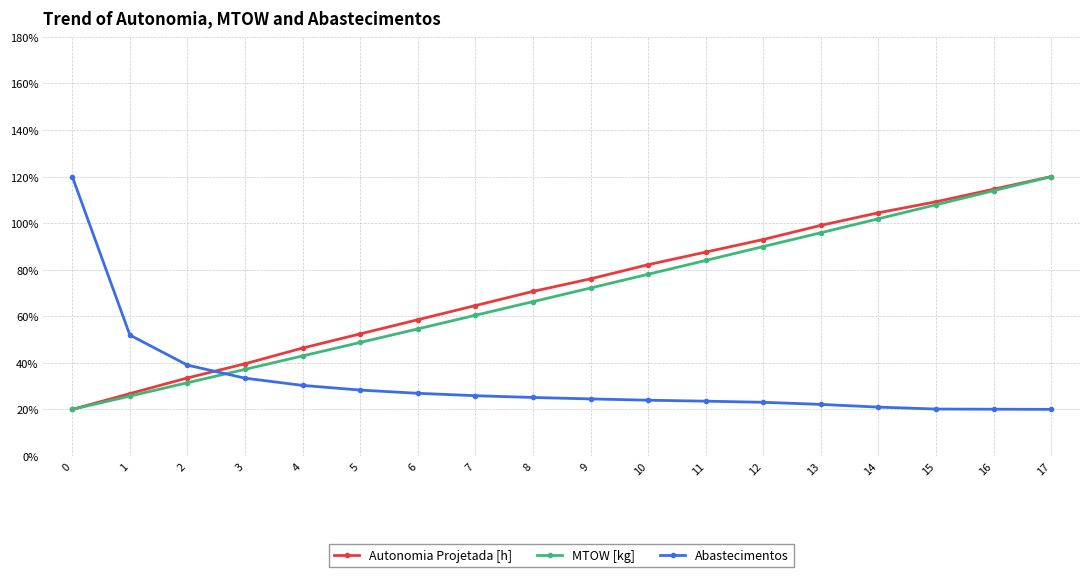

Where is Abastecimentos nearest to the value 70?

1